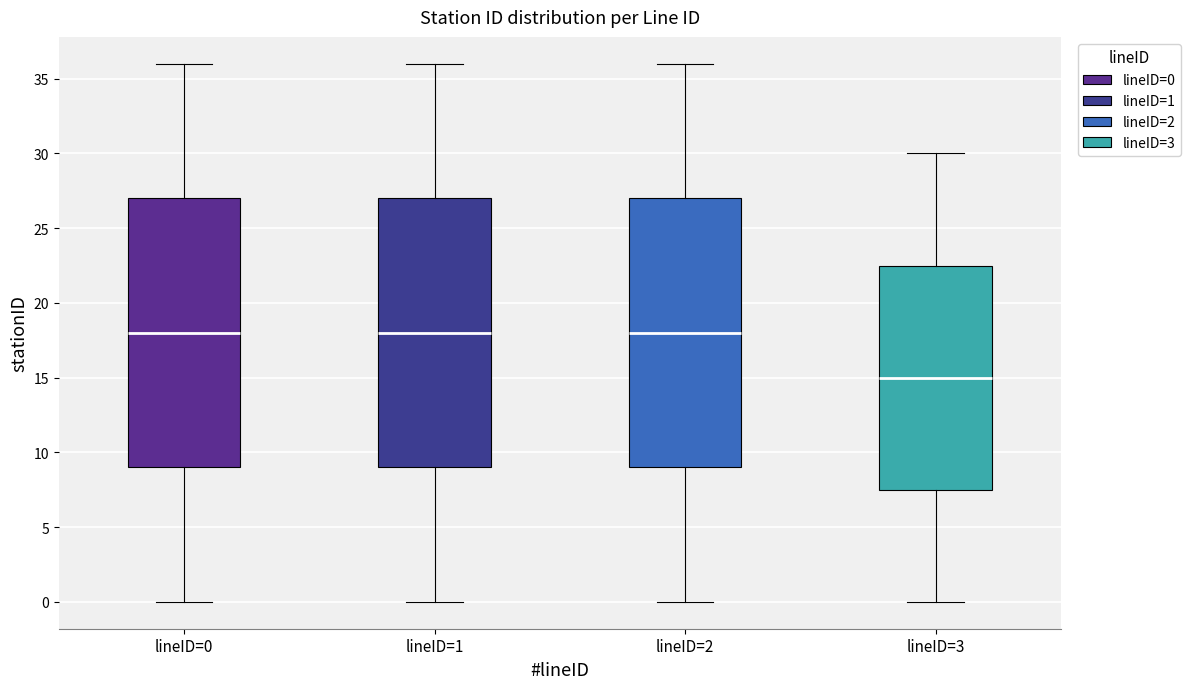

Which box's median line is the lowest?

lineID=3